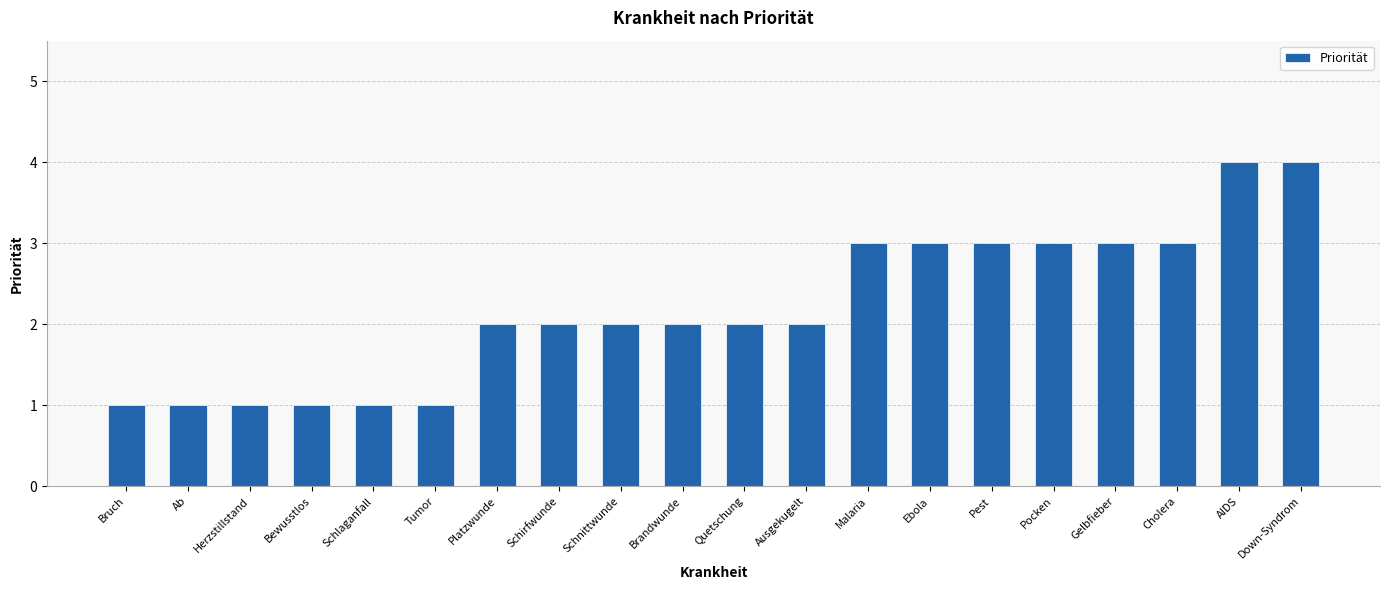

Approximately how many times larger is the value at Gelbfieber compared to Platzwunde?

1.5